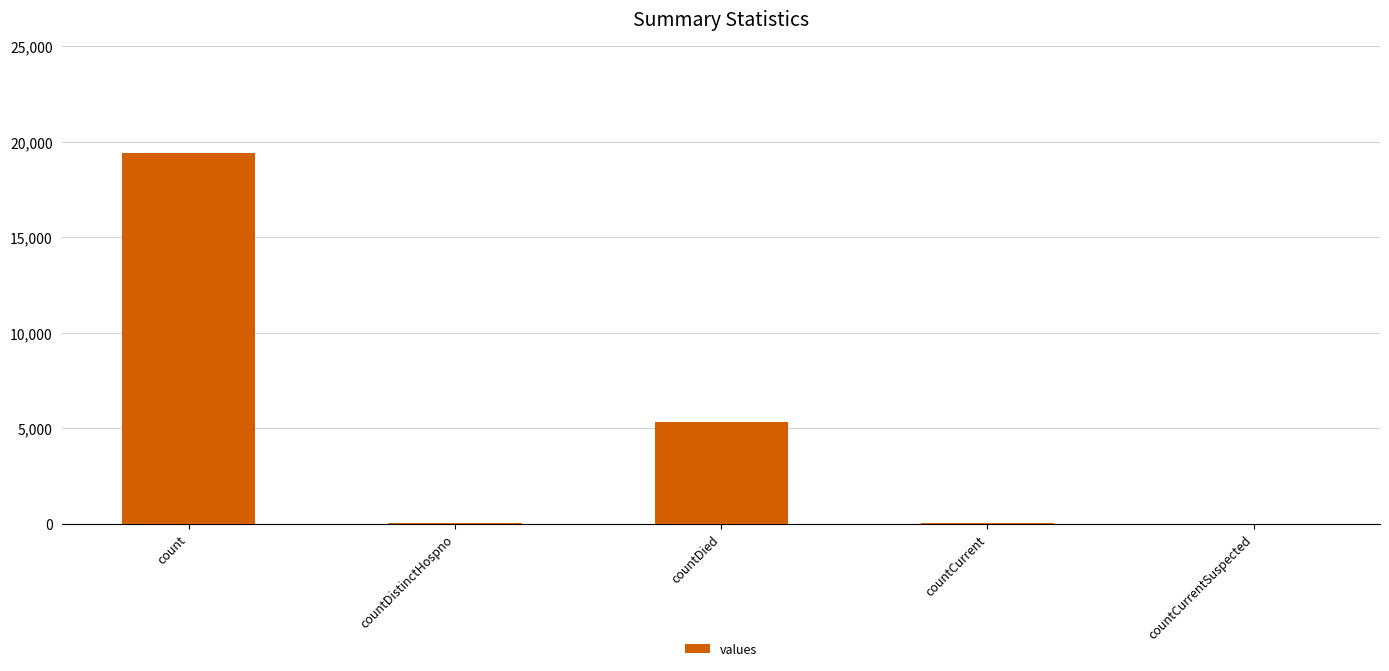

Where is the data nearest to the value 9710?

countDied